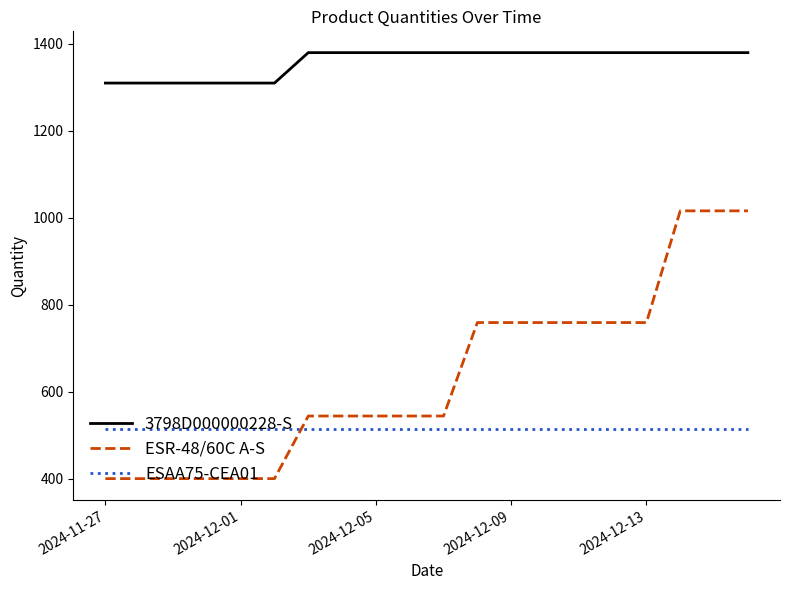

What is the minimum value shown in the chart?

400